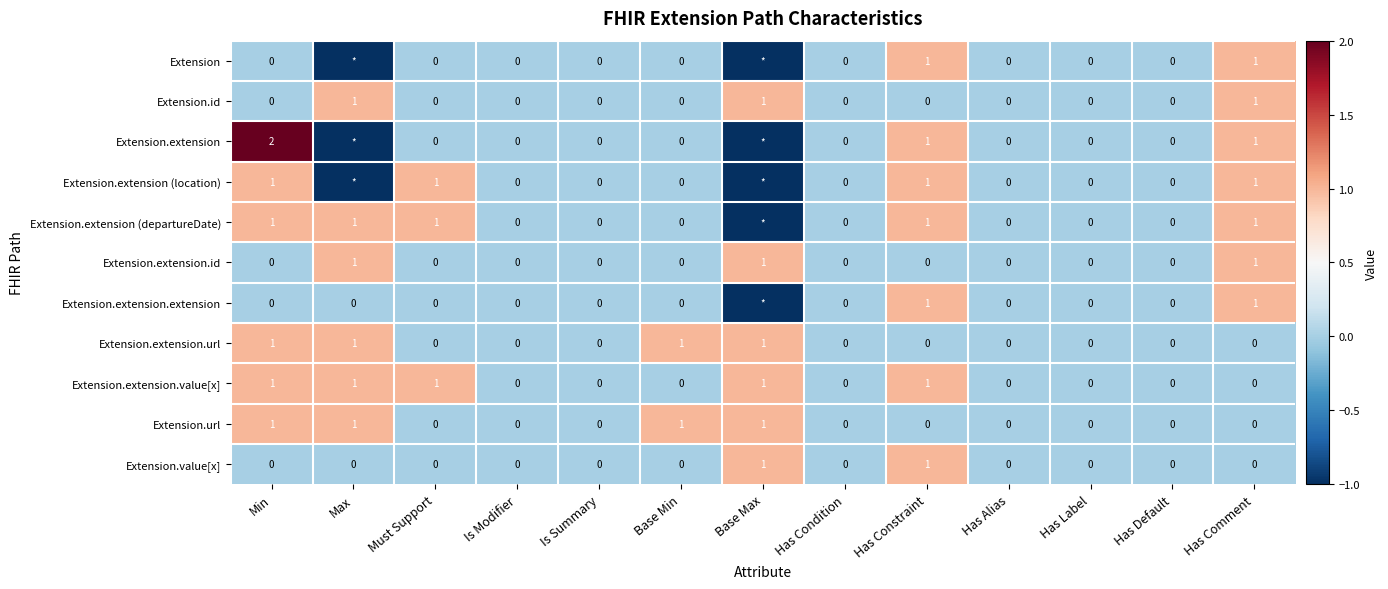

How many Extension.url values are between 0 and 1?

13